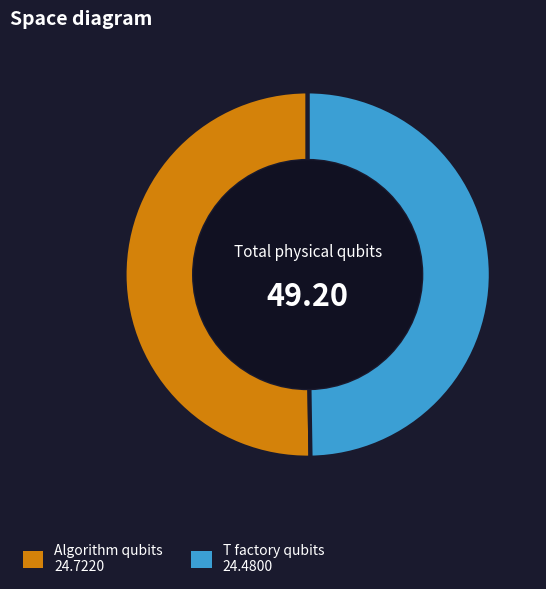

Does any single category account for the majority?

No